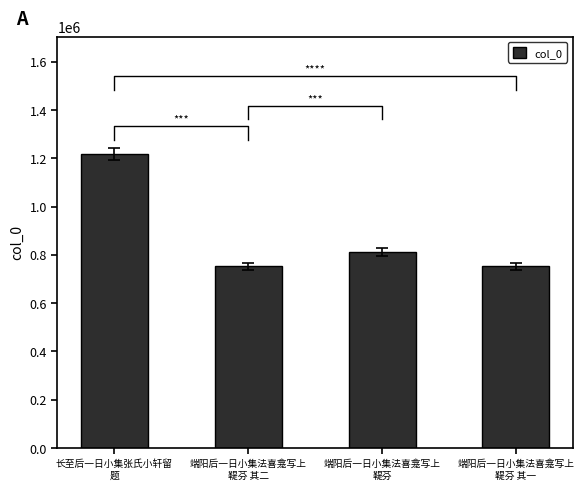

Rank the categories by value from highest to lowest.

长至后一日小集张氏小轩留
题, 端阳后一日小集法喜龛写上
鞮芬, 端阳后一日小集法喜龛写上
鞮芬 其二, 端阳后一日小集法喜龛写上
鞮芬 其一